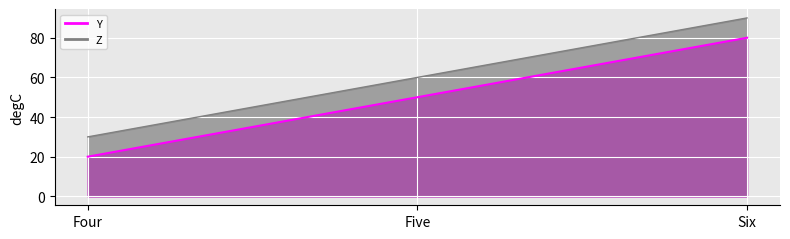

Which series changed the most between Four and Six?

Y